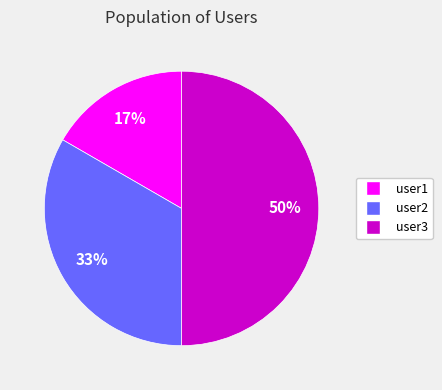

To the nearest percent, what is the difference between the largest and smallest slice percentages?

33%